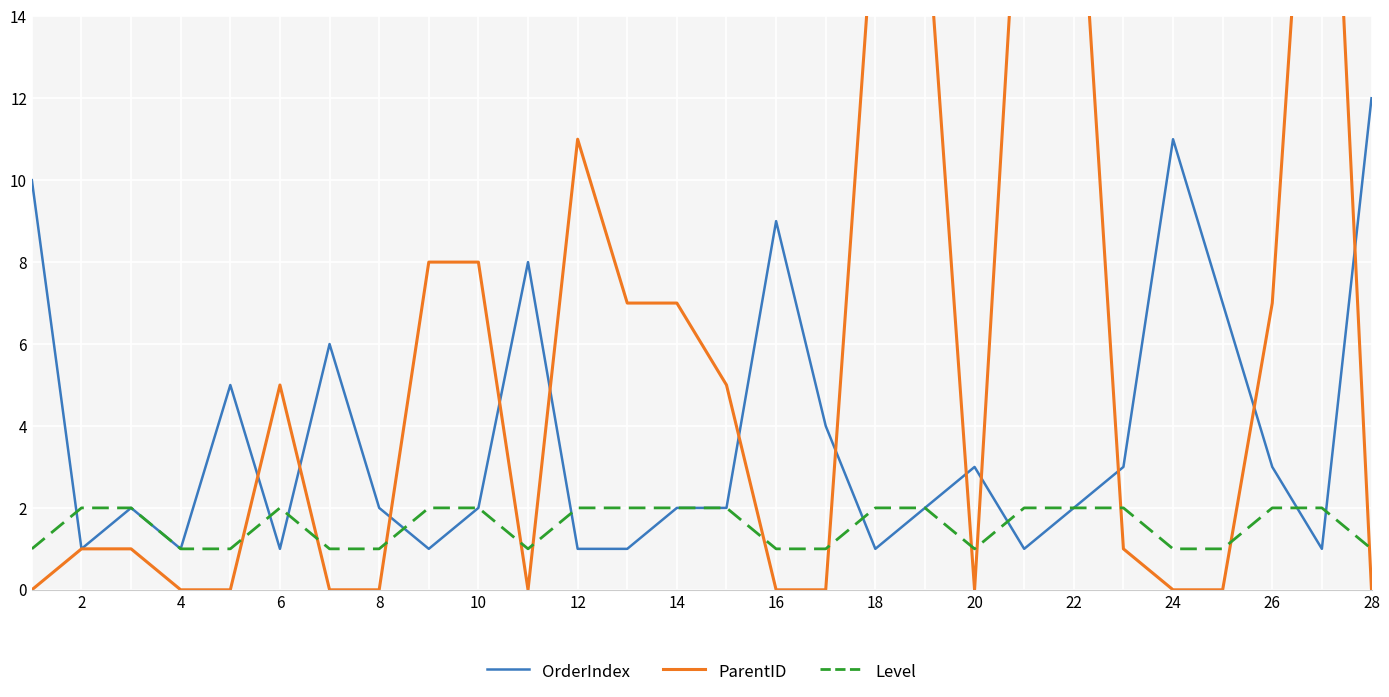

List the series in order of their peak value, lowest first.

Level, OrderIndex, ParentID